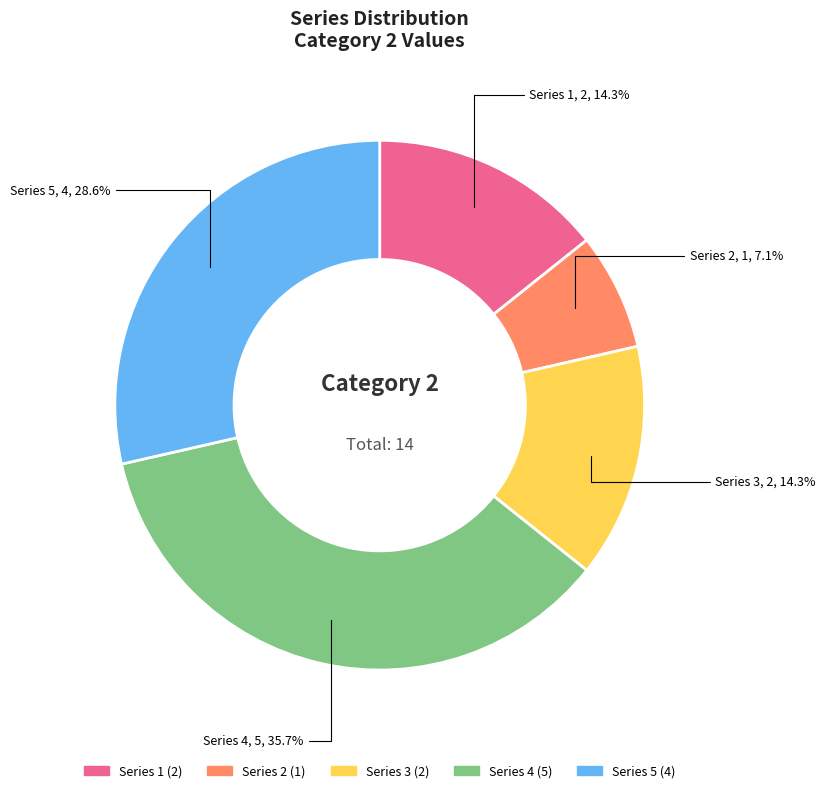

Which has a higher value, Series 5 or Series 1?

Series 5